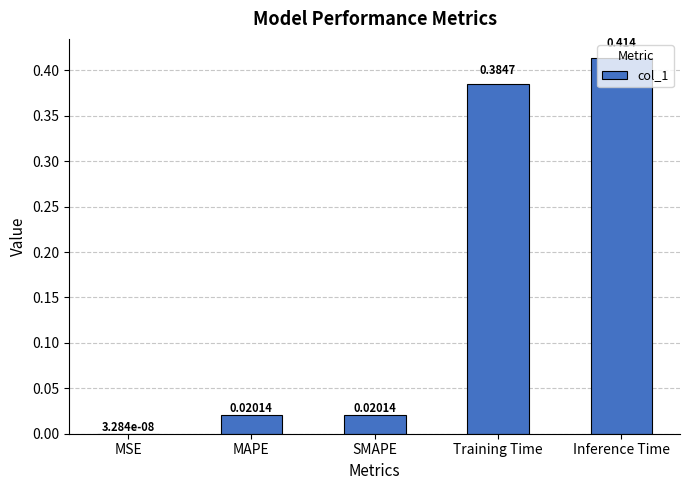

Which has a higher value, Training Time or MAPE?

Training Time